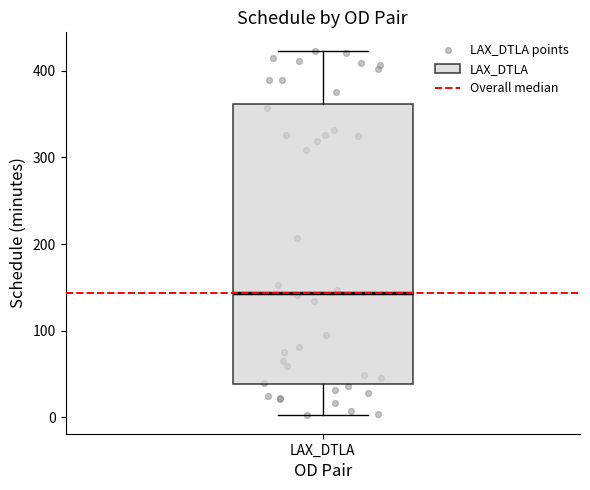

Read this box plot against the y-axis: the position of the median line, the range covered by the box, and the ends of both whiskers. The values are not printed on the chart, so give them approximately, as read against the axis.

median 140, box 40 to 360, whiskers 0 to 420